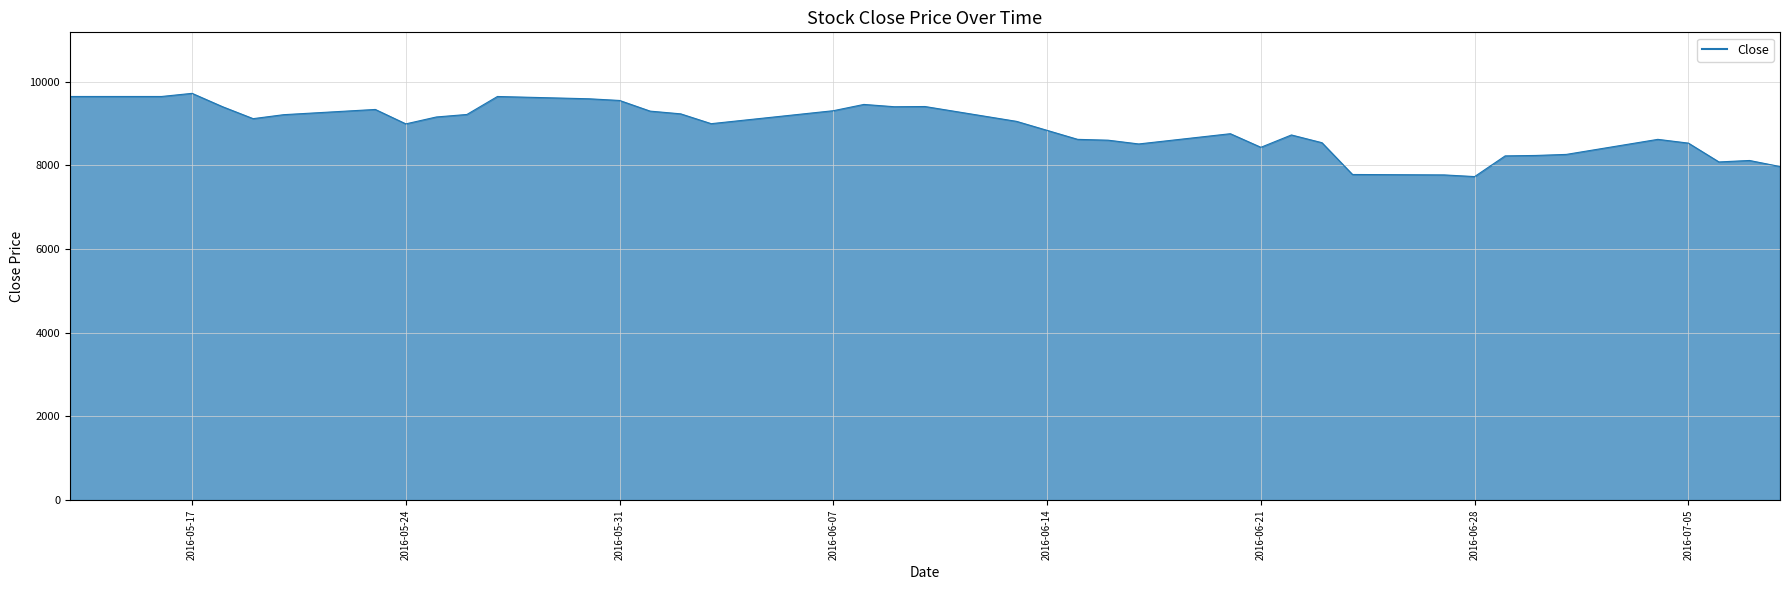

What is the difference between the maximum and minimum values?

1990